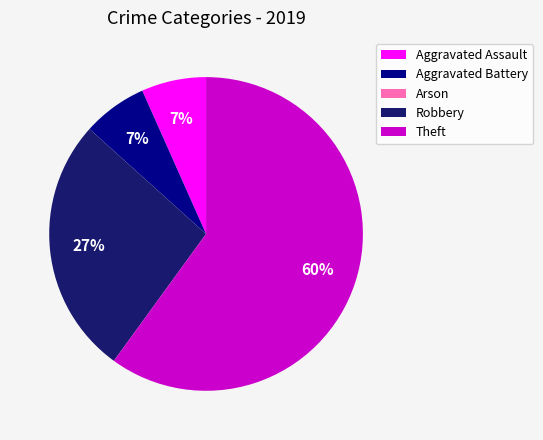

To the nearest percent, what portion does Aggravated Assault represent?

7%